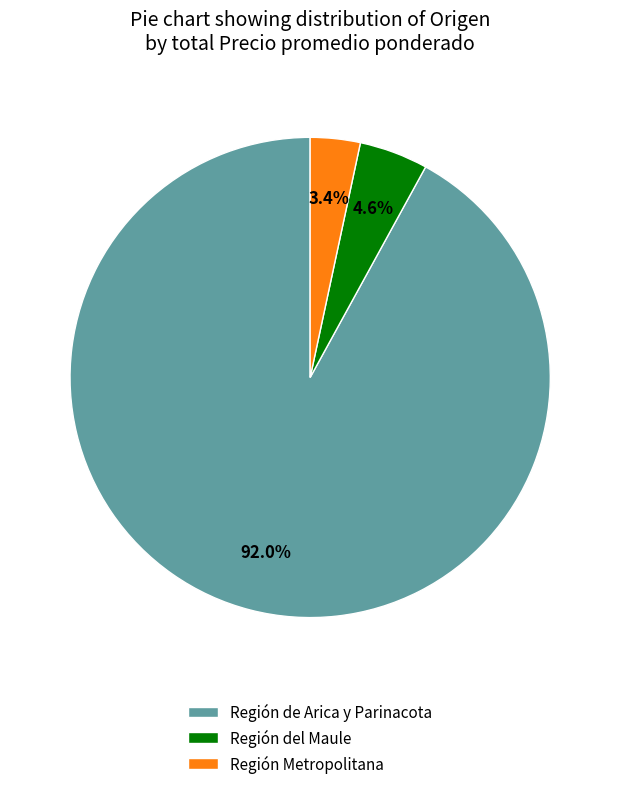

Rank the categories by value from highest to lowest.

Región de Arica y Parinacota, Región del Maule, Región Metropolitana